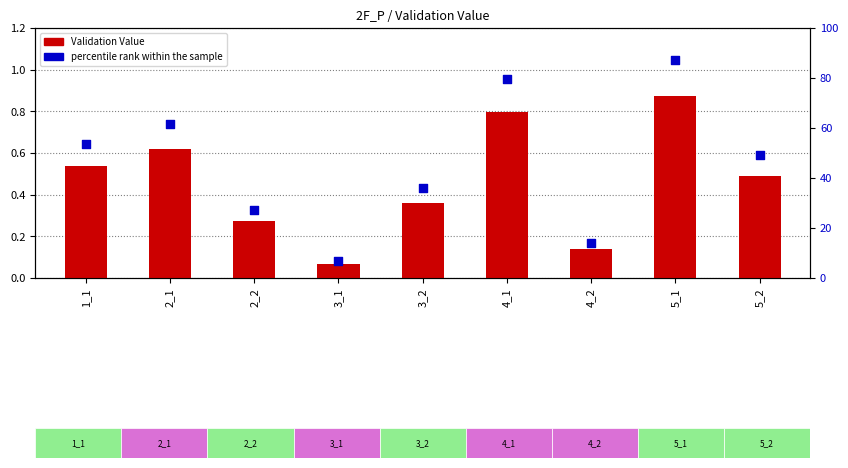

At which category is the sum across all series the highest?

5_1